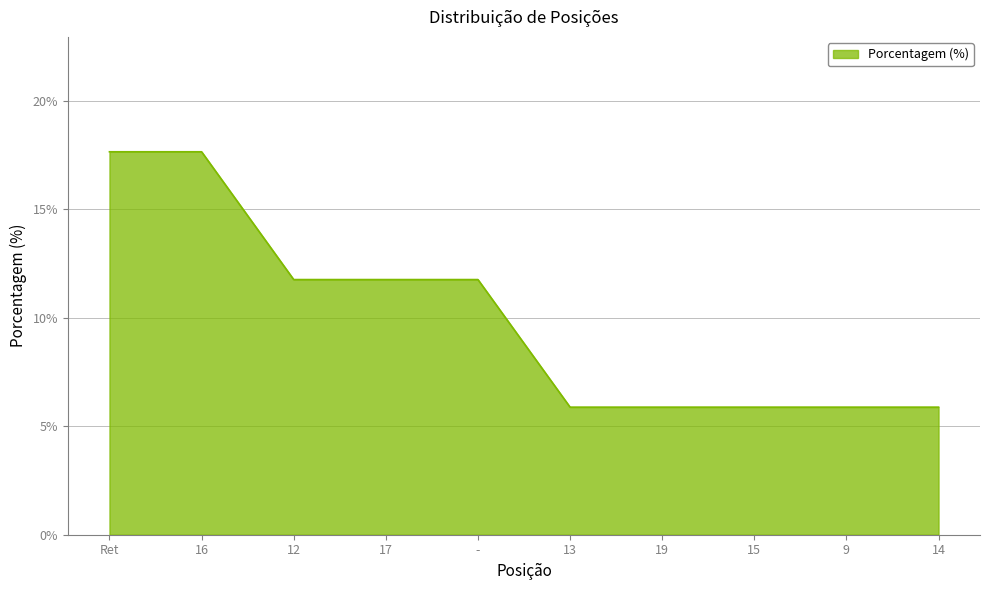

How many lines are shown in the chart?

1